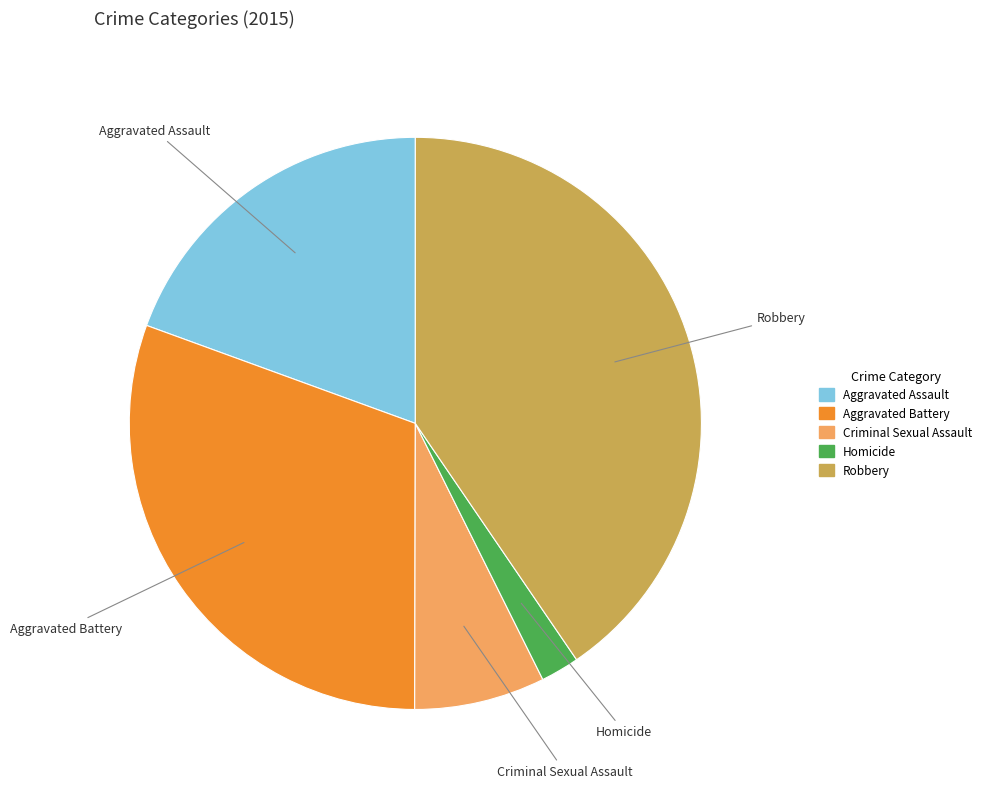

What is the ratio of the value at Aggravated Assault to the value at Criminal Sexual Assault?

2.6